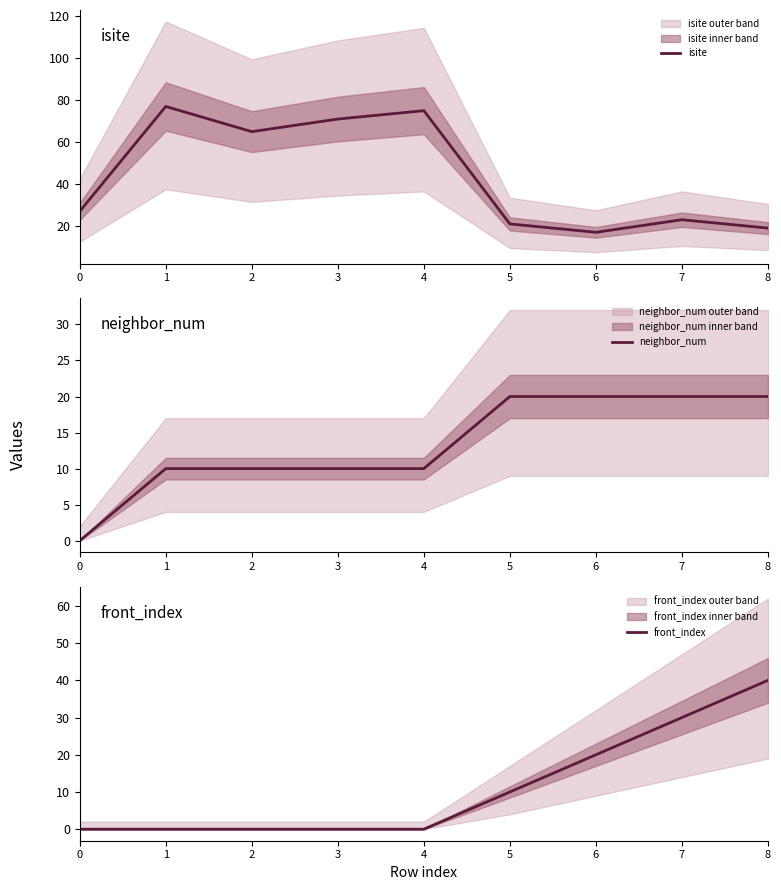

How many data points in front_index are above 0?

4